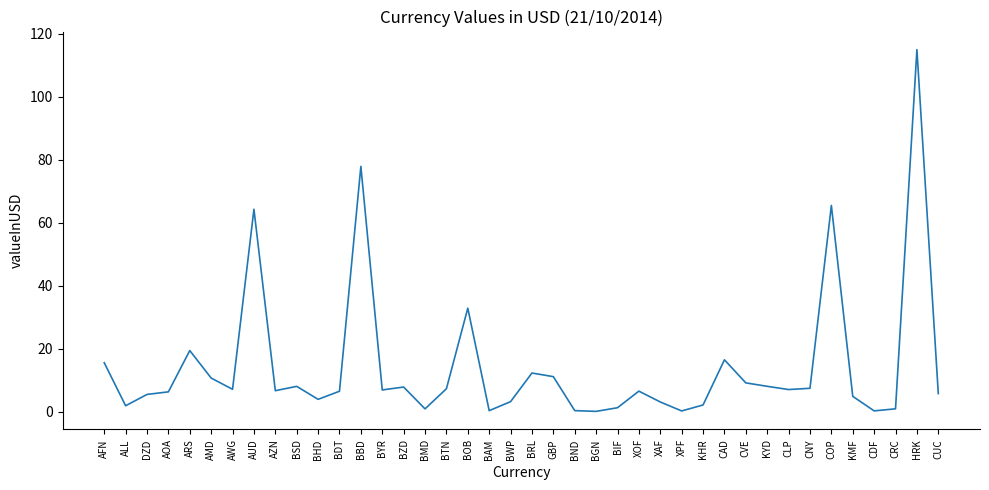

The chart shows a value of 19.4 at ARS. True or false?

True